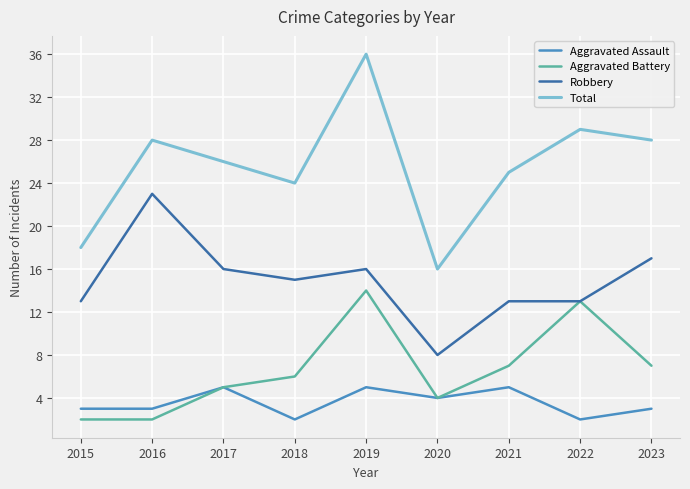

At which category does the chart reach its peak across all series?

2019